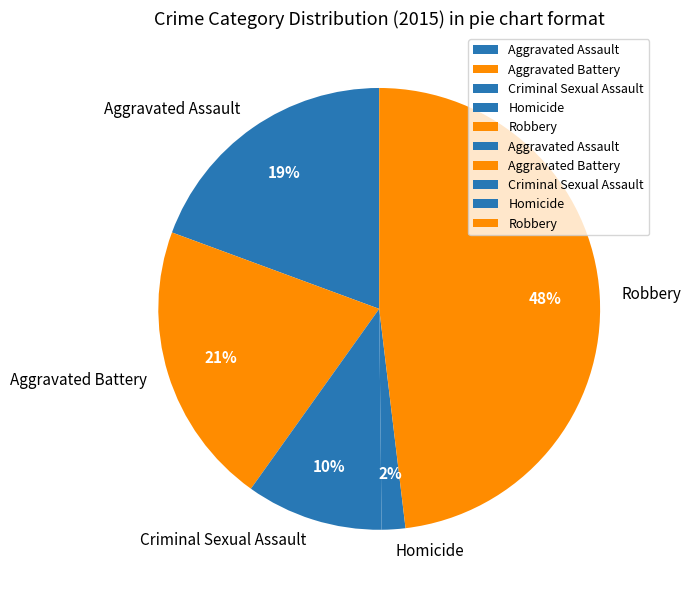

Which slice is the largest?

Robbery